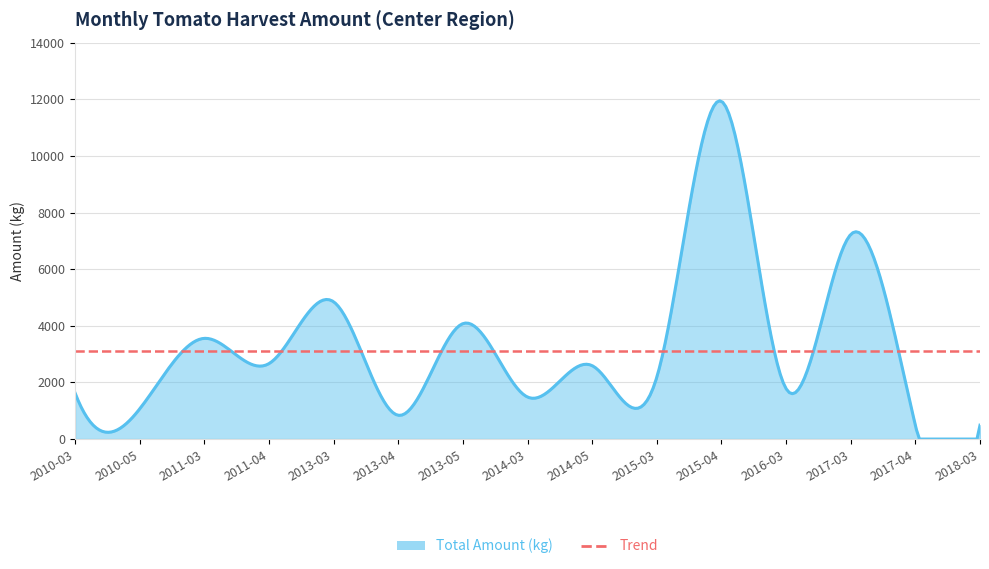

How many data points are above 1780?

8